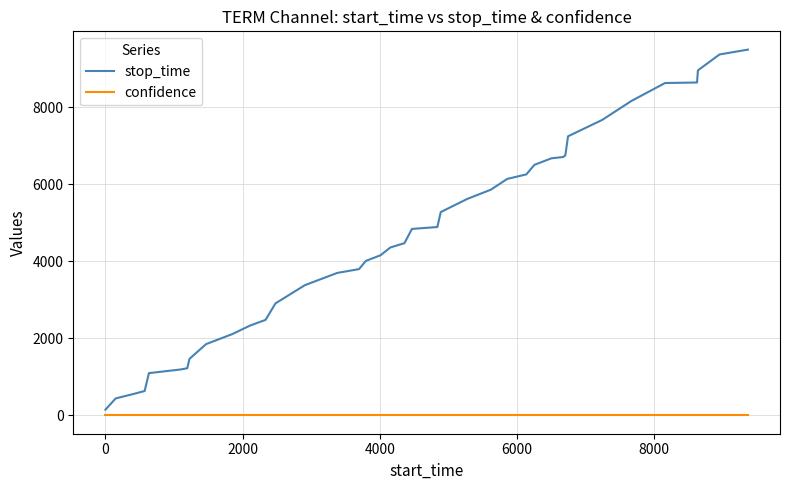

Which series has the largest range (max minus min)?

stop_time